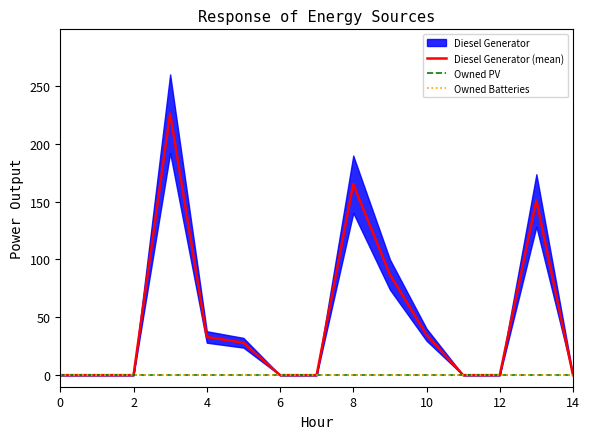

How many interior local peaks does the Diesel Generator (mean) series have?

3